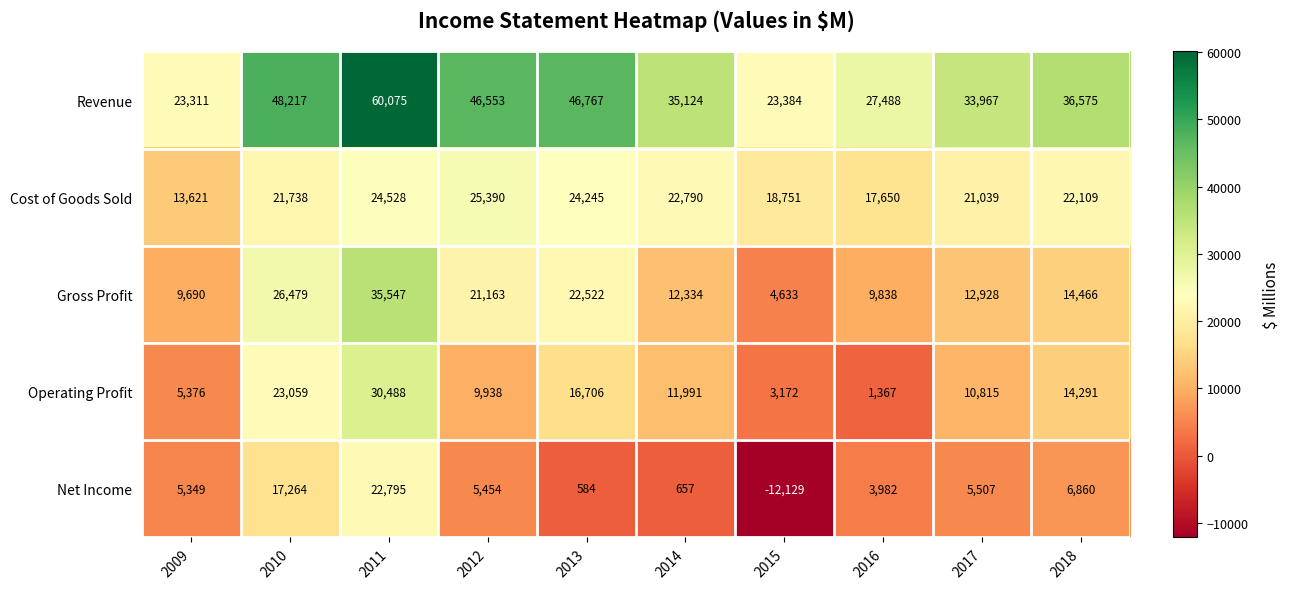

Which series changed the most between 2013 and 2015?

Revenue